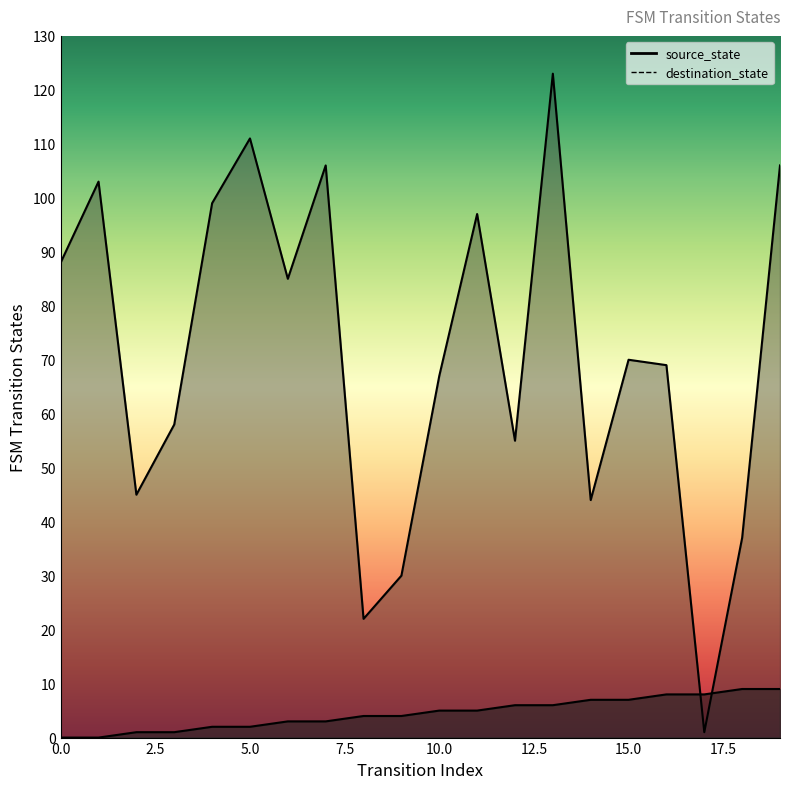

What is the highest value of the source_state series?

9